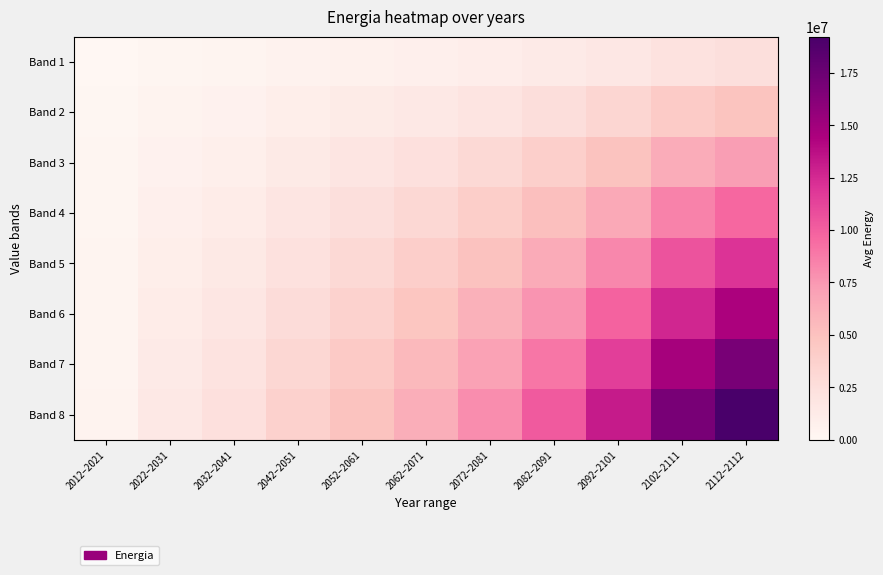

List the series in order of their peak value, highest first.

Band 8, Band 7, Band 6, Band 5, Band 4, Band 3, Band 2, Band 1